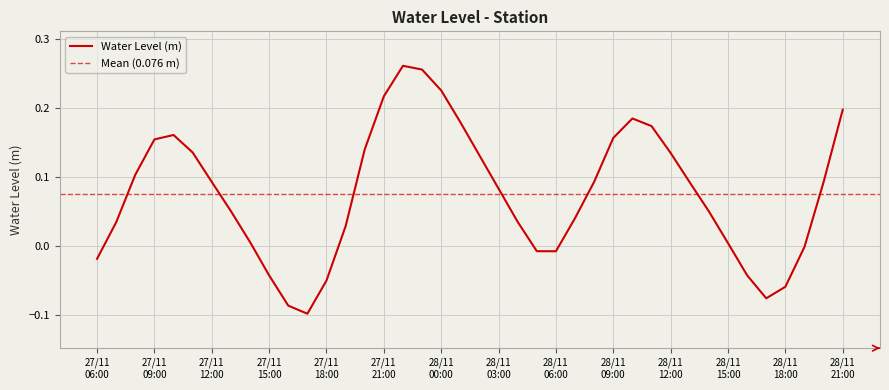

List the labels in order of value, smallest first.

2023-11-27 17:00:00, 2023-11-27 16:00:00, 2023-11-28 17:00:00, 2023-11-28 18:00:00, 2023-11-27 18:00:00, 2023-11-27 15:00:00, 2023-11-28 16:00:00, 2023-11-27 06:00:00, 2023-11-28 06:00:00, 2023-11-28 05:00:00, 2023-11-28 19:00:00, 2023-11-28 15:00:00, 2023-11-27 14:00:00, 2023-11-27 19:00:00, 2023-11-27 07:00:00, 2023-11-28 04:00:00, 2023-11-28 07:00:00, 2023-11-28 14:00:00, 2023-11-27 13:00:00, 2023-11-28 03:00:00, 2023-11-28 13:00:00, 2023-11-28 20:00:00, 2023-11-27 12:00:00, 2023-11-28 08:00:00, 2023-11-27 08:00:00, 2023-11-28 02:00:00, 2023-11-28 12:00:00, 2023-11-27 11:00:00, 2023-11-27 20:00:00, 2023-11-27 09:00:00, 2023-11-28 09:00:00, 2023-11-27 10:00:00, 2023-11-28 11:00:00, 2023-11-28 01:00:00, 2023-11-28 10:00:00, 2023-11-28 21:00:00, 2023-11-27 21:00:00, 2023-11-28 00:00:00, 2023-11-27 23:00:00, 2023-11-27 22:00:00